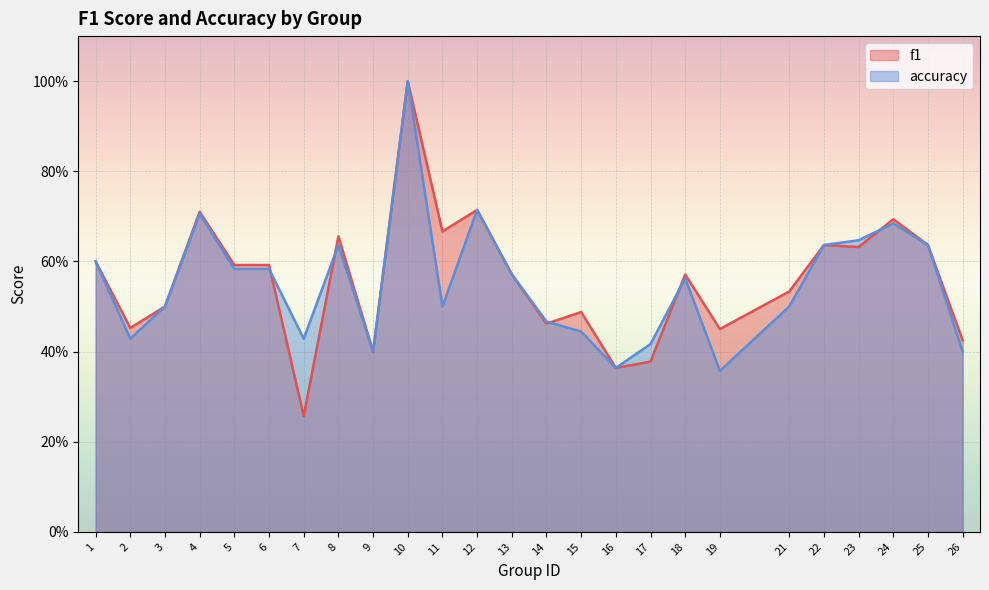

The value of f1 at 14 is 0.1. True or false?

False